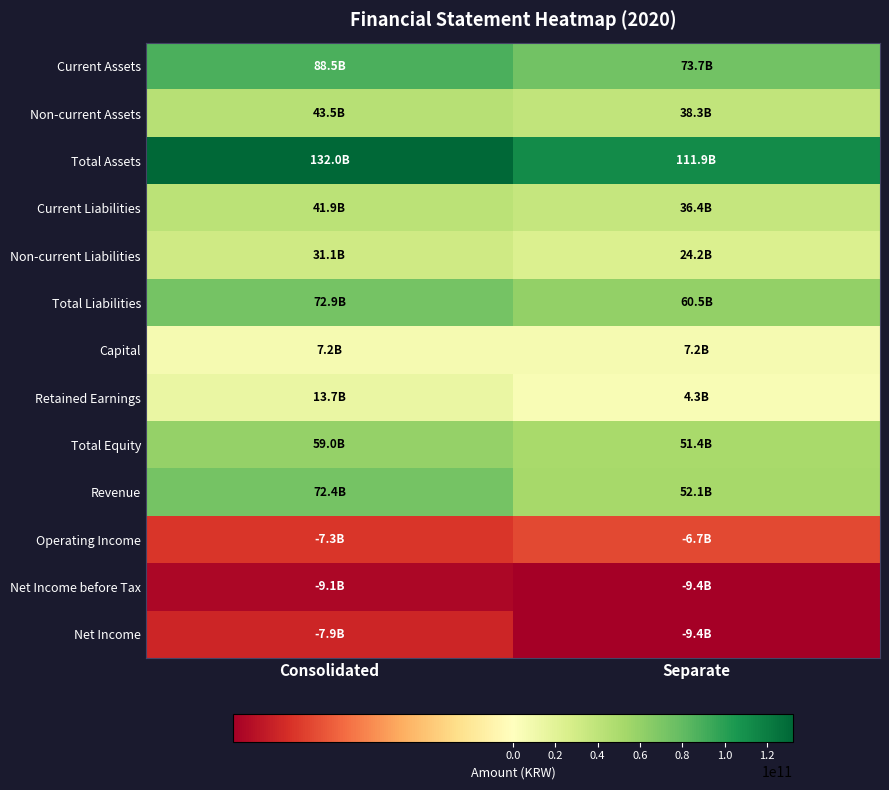

Between Consolidated and Separate, which is larger?

Consolidated